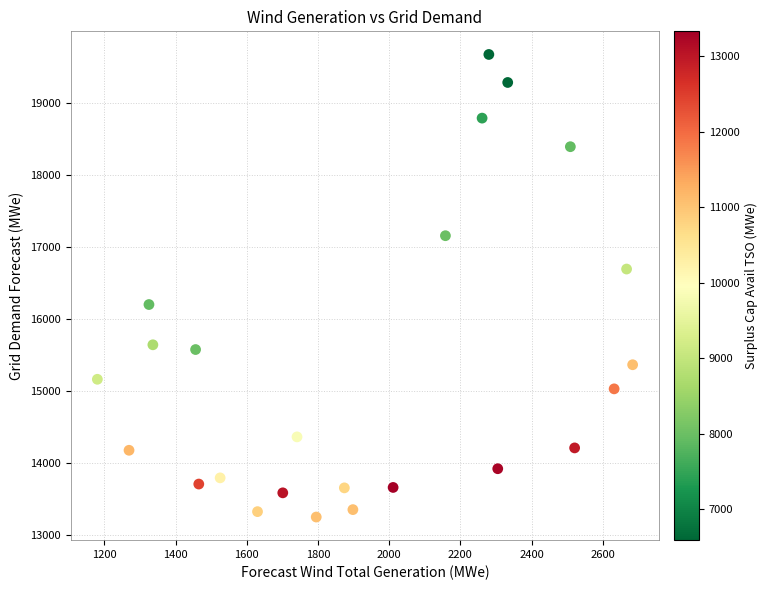

What is the range of Y values (max minus min)?

6424